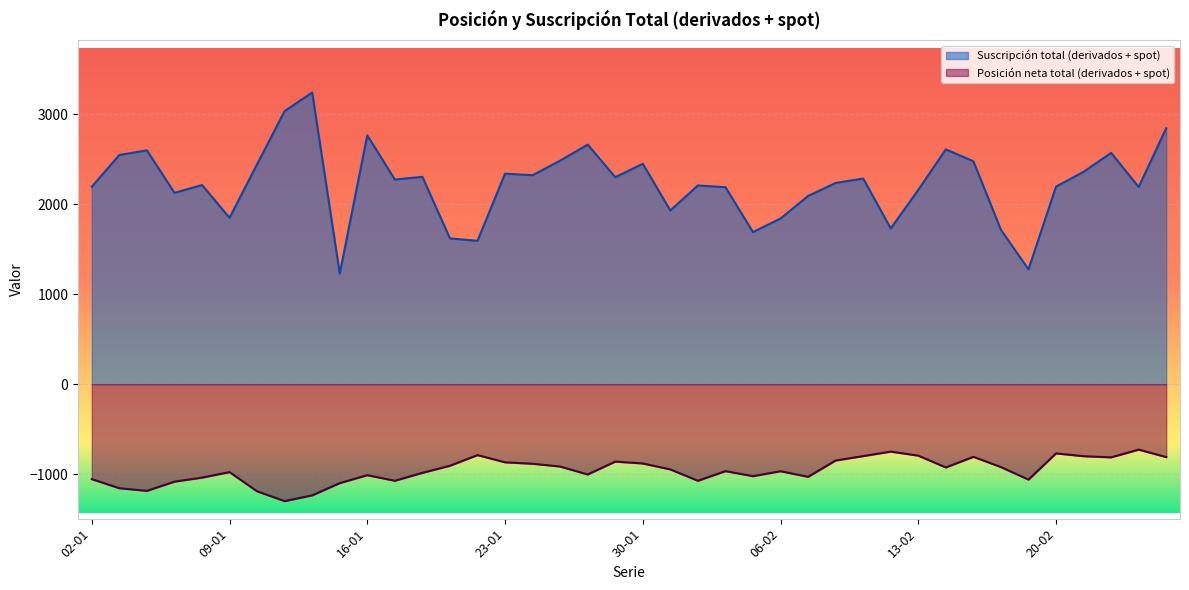

At which category does Posición neta total (derivados + spot) reach its first local peak?

09-01